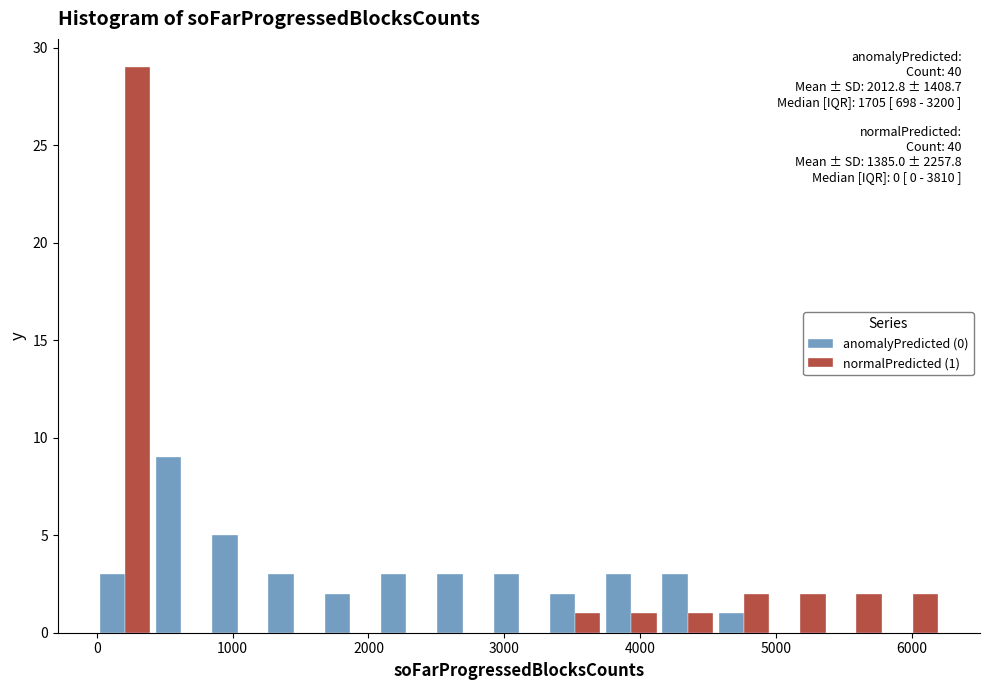

In the anomalyPredicted (0) series, which range on the x-axis has the tallest bar?

400 to 800